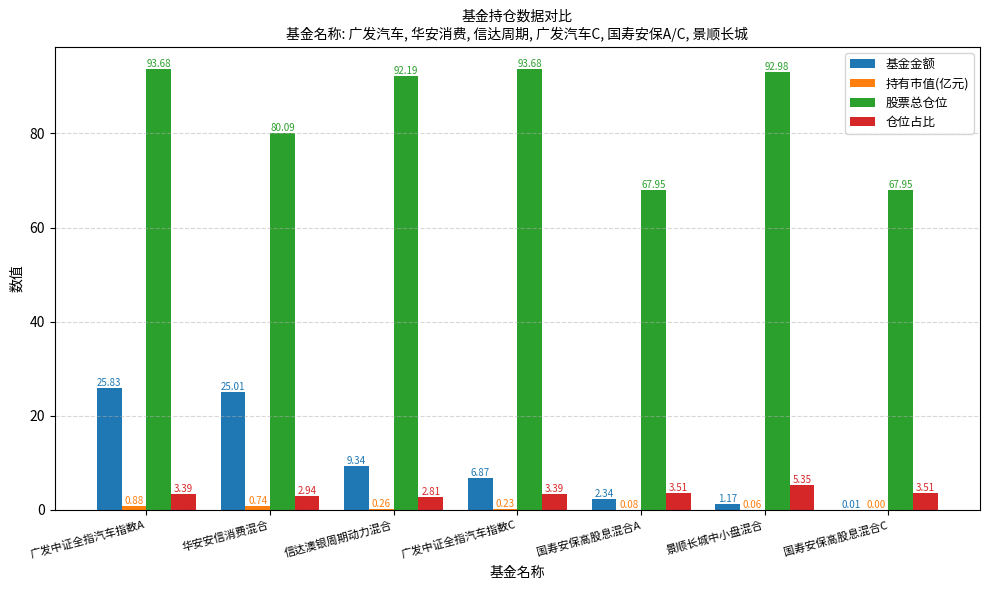

How many groups of bars are there?

7